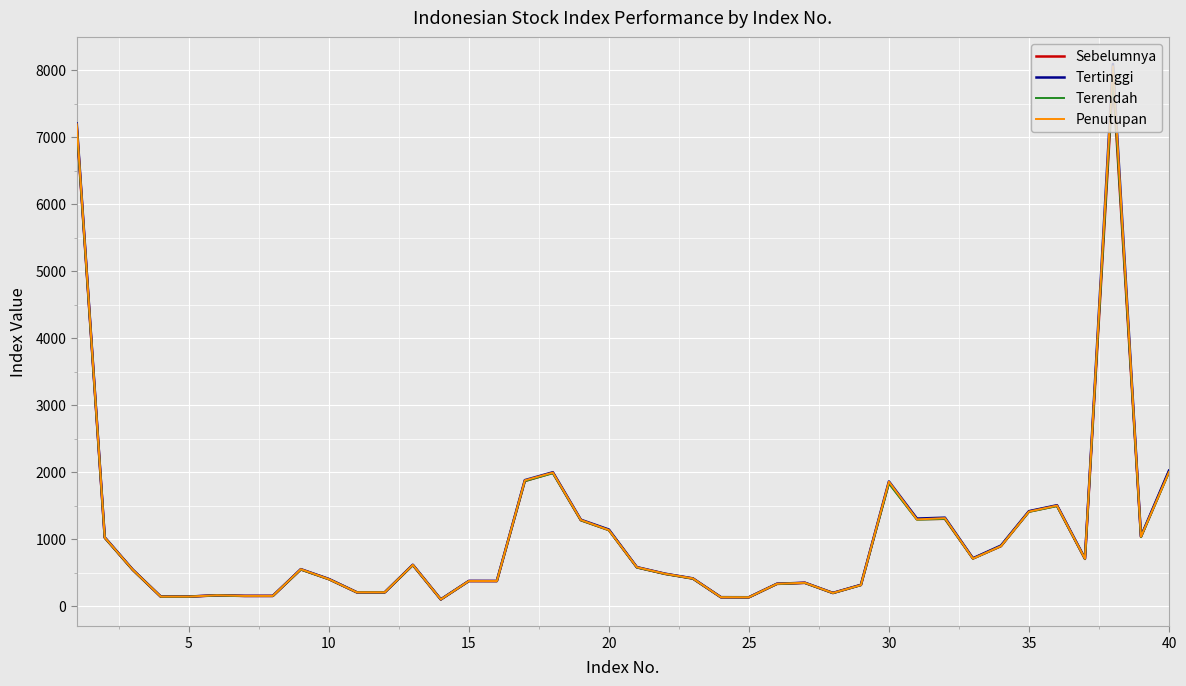

Which series has the widest spread of values?

Tertinggi